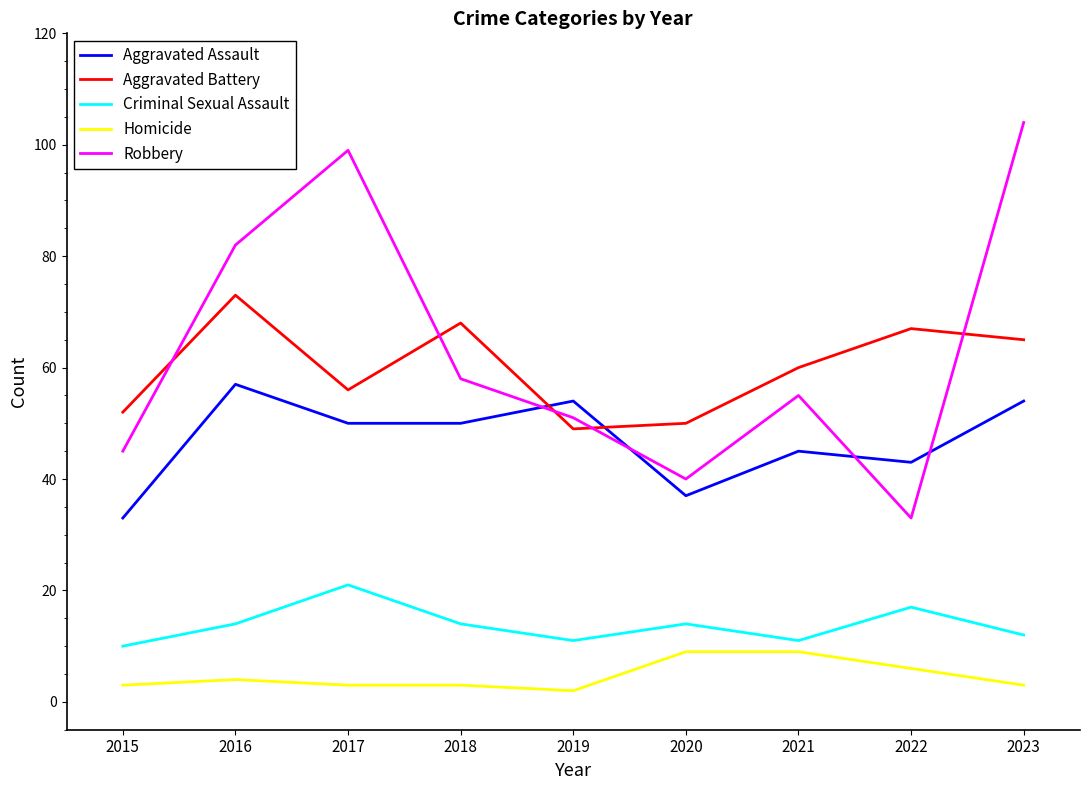

What is the sum of the Criminal Sexual Assault values at 2020 and 2015?

24